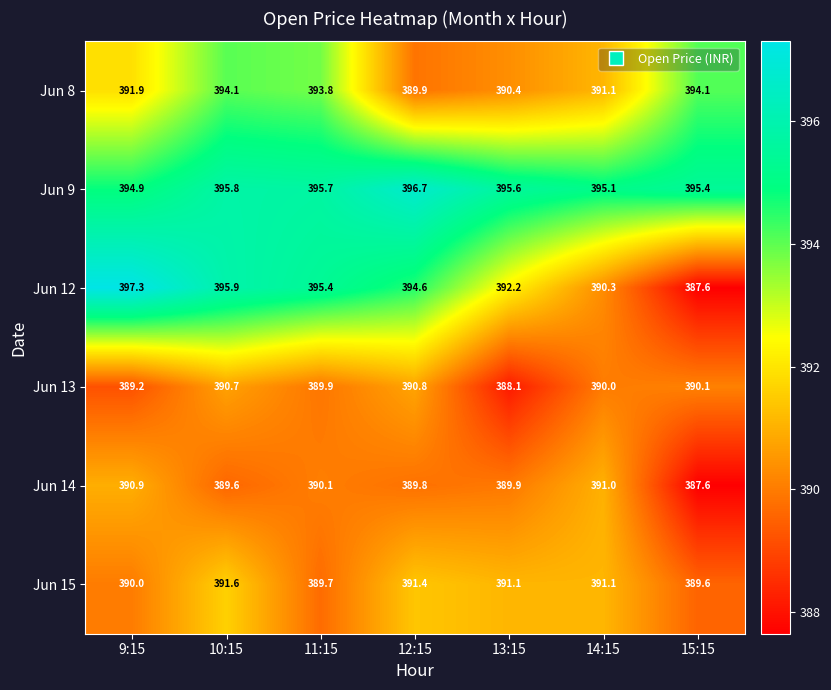

What is the difference between the Jun 8 values at 14:15 and 9:15?

0.8